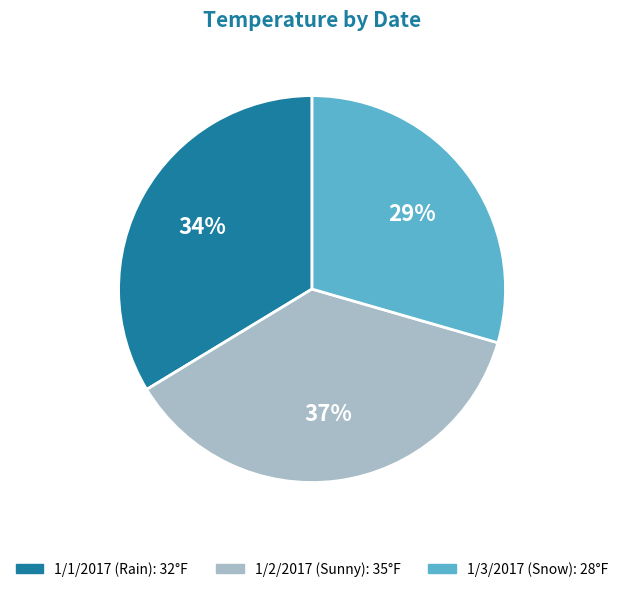

How many slices are in this pie chart?

3